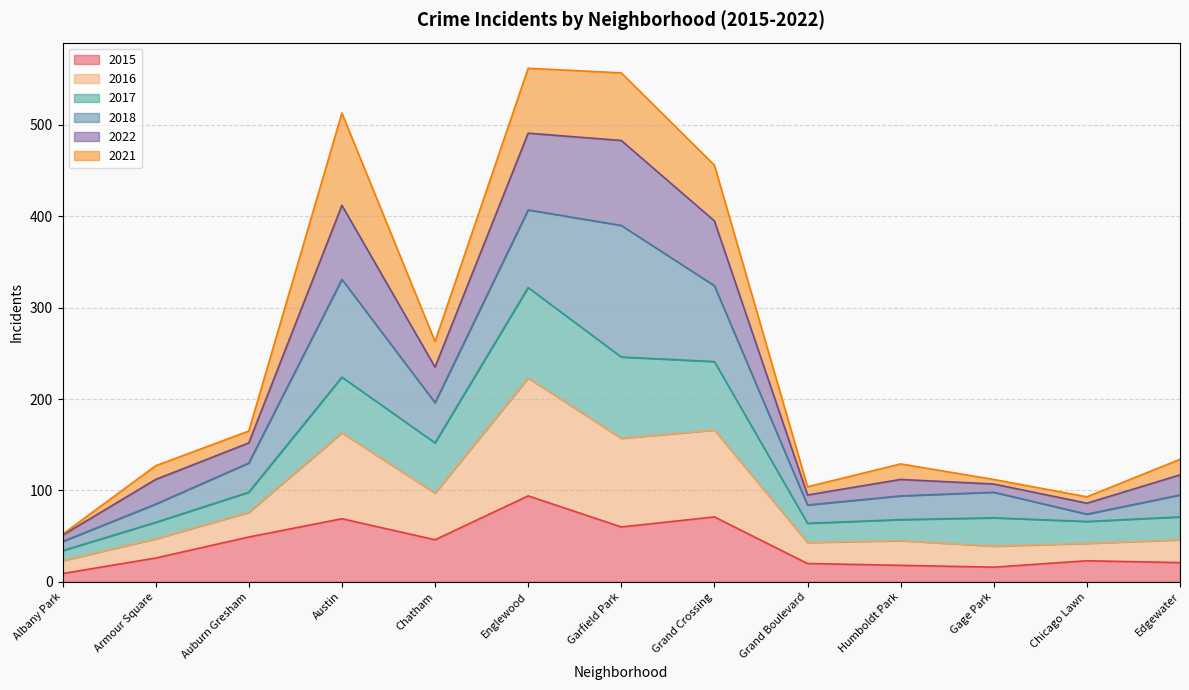

True or false: 2022 and 2015 intersect in this chart.

False